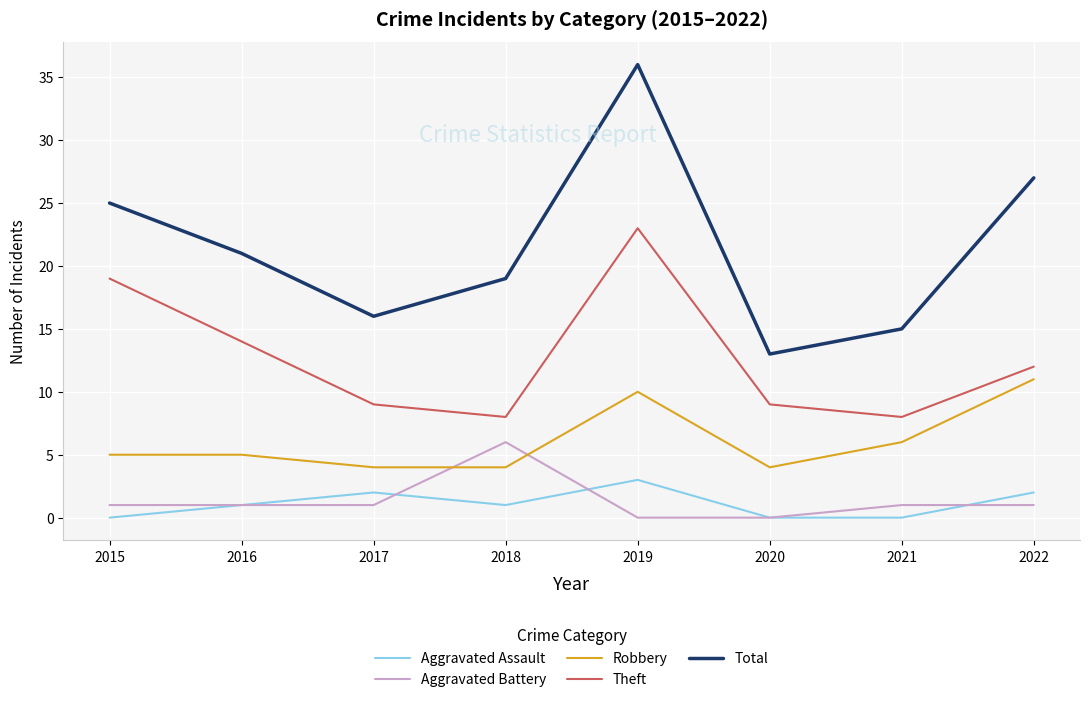

What is the difference between the maximum and second lowest values in the Theft series?

15